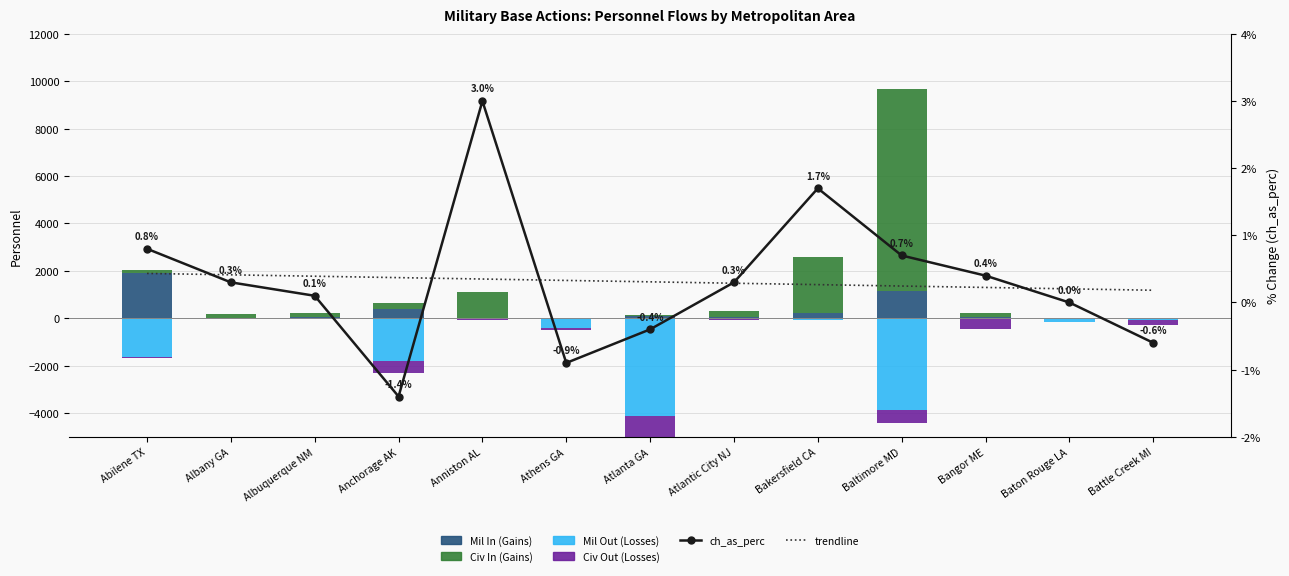

Which label corresponds to the largest value in the chart?

Baltimore MD